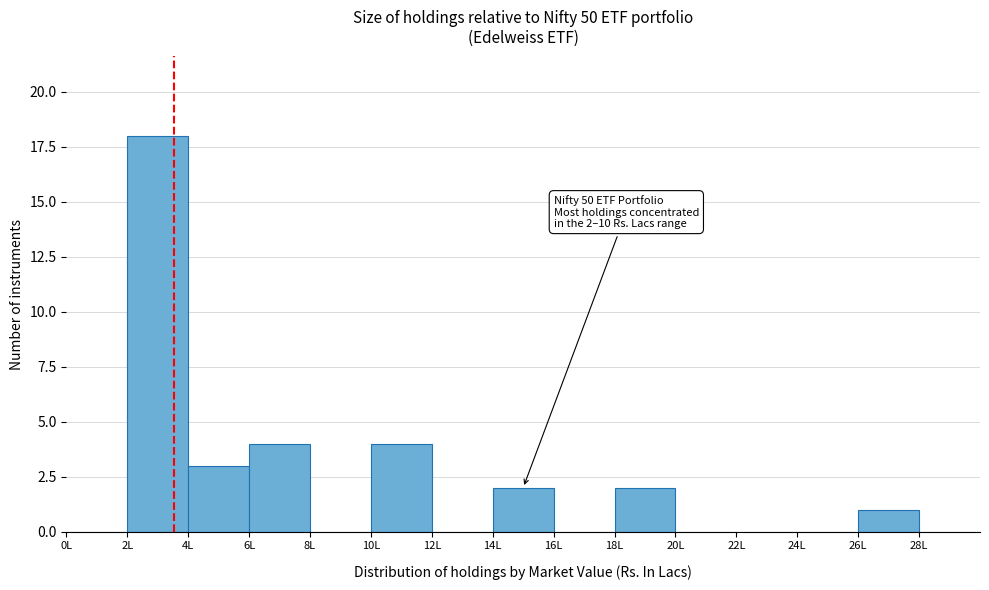

Which range on the x-axis has the tallest bar?

2 to 4